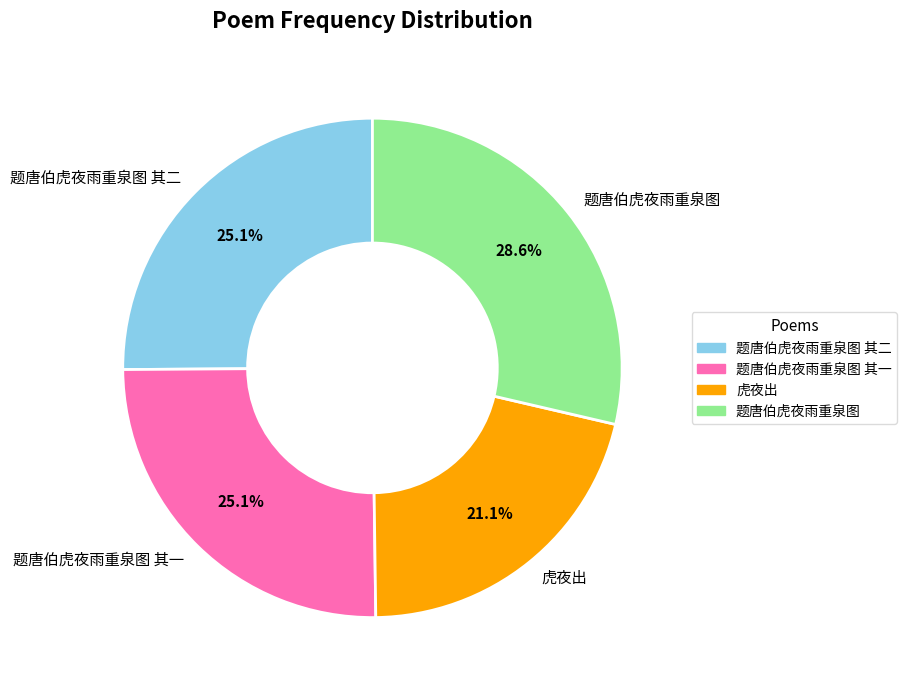

To the nearest percent, what is the average slice percentage?

25%